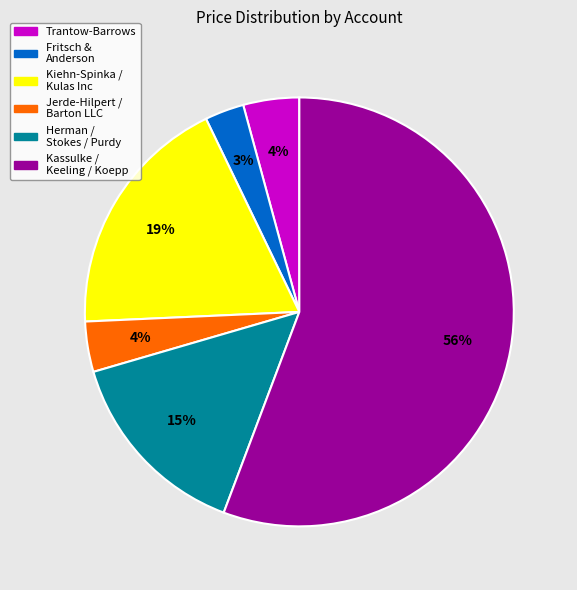

To the nearest percent, what is the average slice percentage?

17%